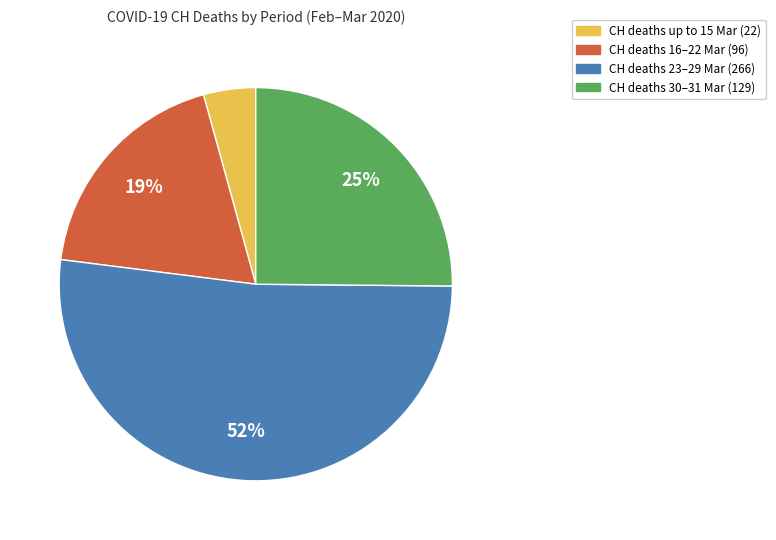

To the nearest percent, what is the difference between the largest and smallest slice percentages?

48%